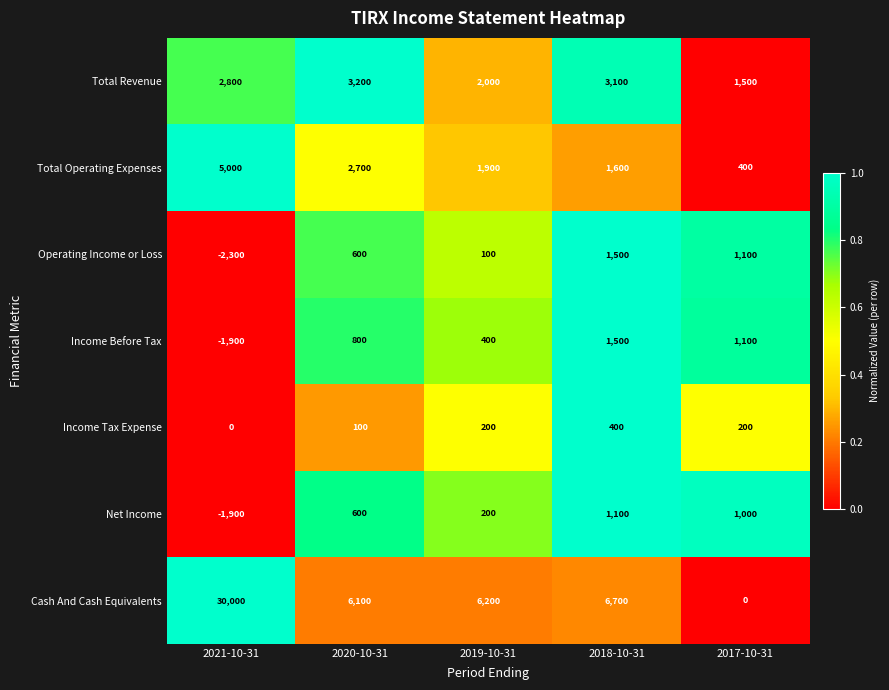

The value of Income Before Tax at 2017-10-31 is 1960. True or false?

False